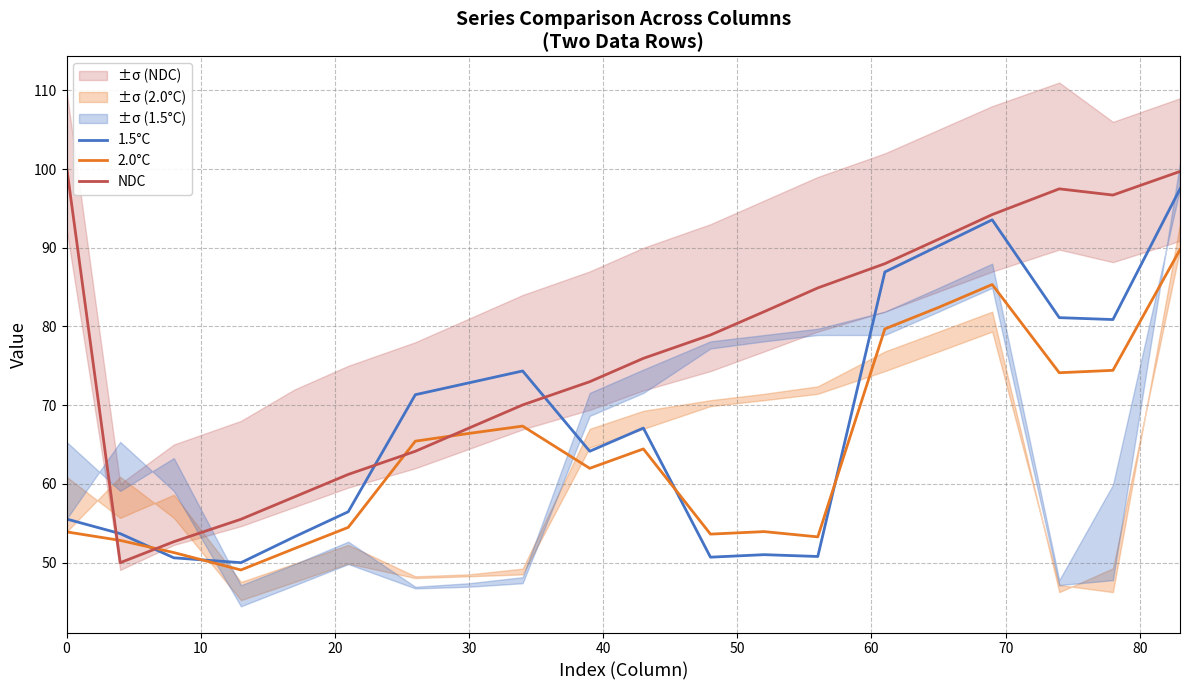

The 1.5°C series shows 72.8 at 30. True or false?

True